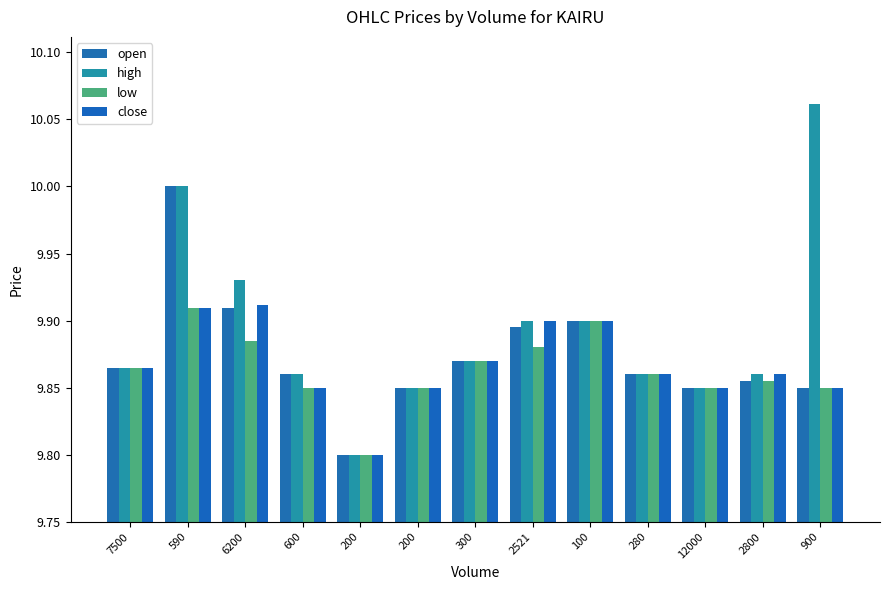

Does the chart contain any negative values?

No